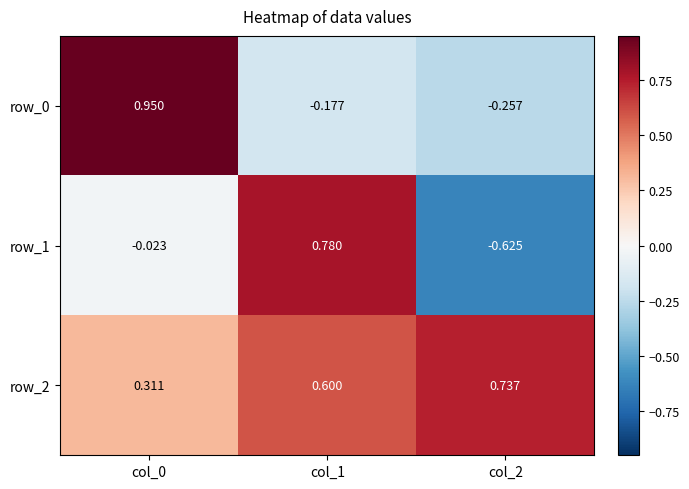

Is the value of row_0 at col_1 greater than the value of row_1 at col_2?

Yes